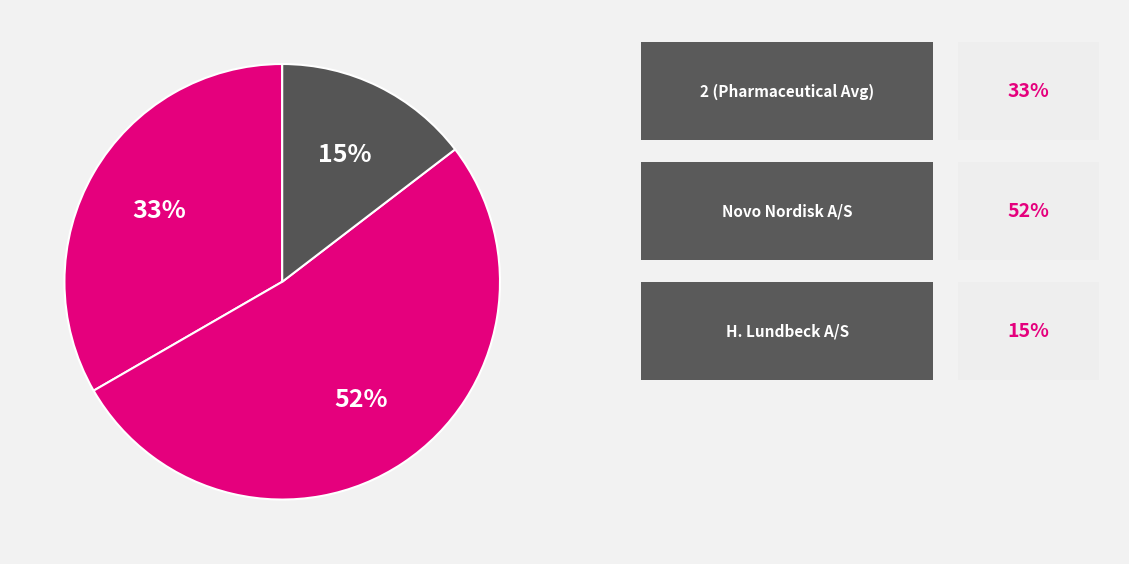

How many segments does this pie chart have?

3